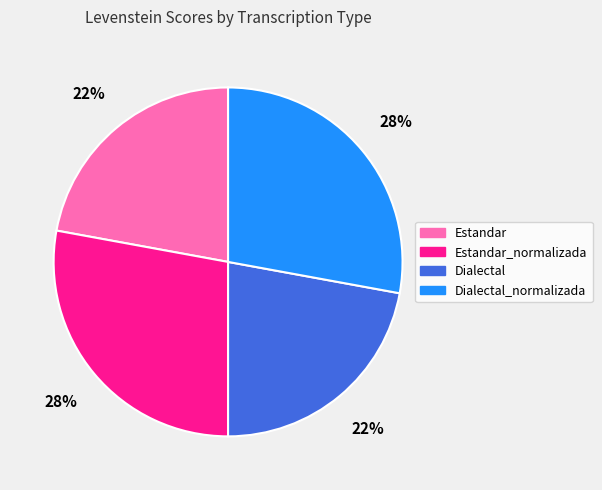

Approximately how many times larger is the value at Dialectal_normalizada compared to Estandar?

1.3